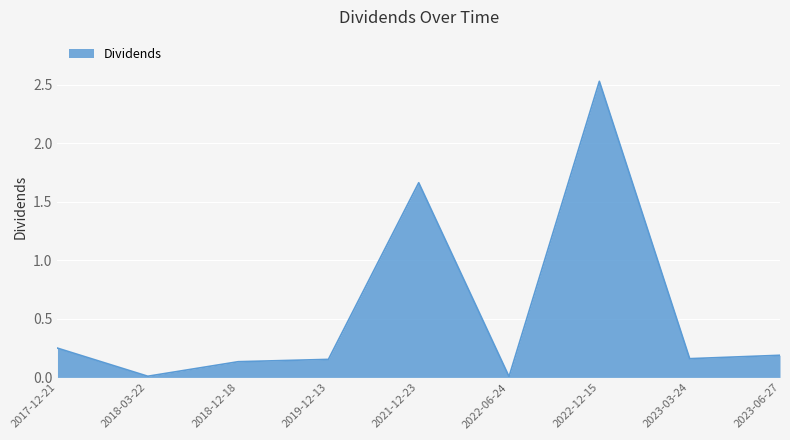

What is the difference between the maximum and minimum values?

2.5